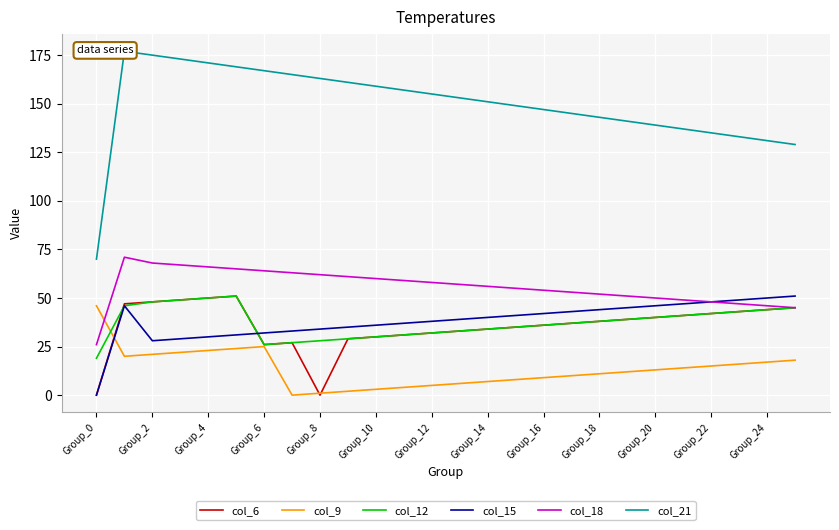

What are all the series names shown in the legend?

col_6, col_9, col_12, col_15, col_18, col_21